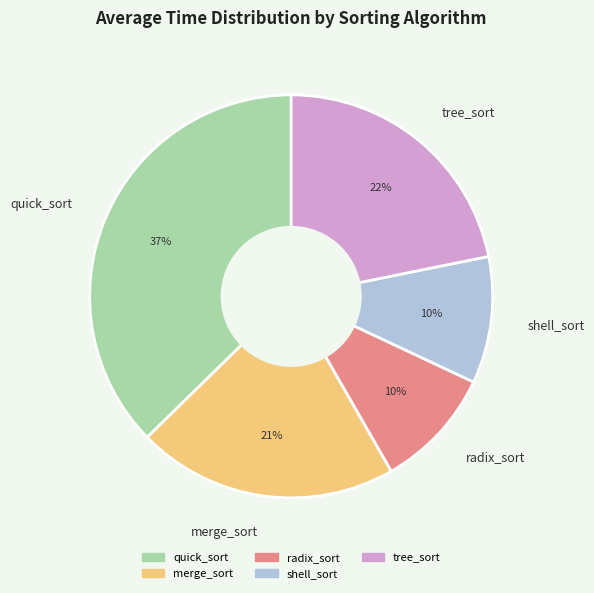

To the nearest percent, what is the difference between the tree_sort and shell_sort slice percentages?

12%